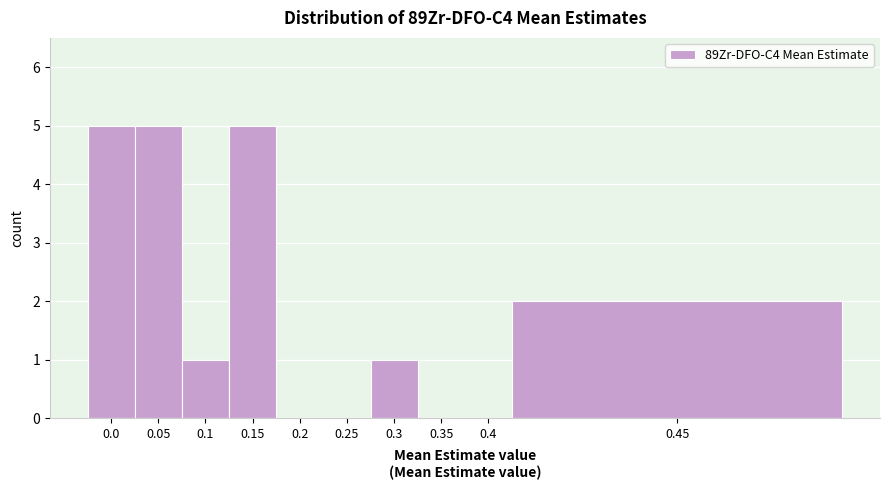

Reading left to right, what are all the values shown in this chart?

0.0=5	0.05=5	0.1=1	0.15=5	0.2=0	0.25=0	0.3=1	0.35=0	0.4=0	0.45=2